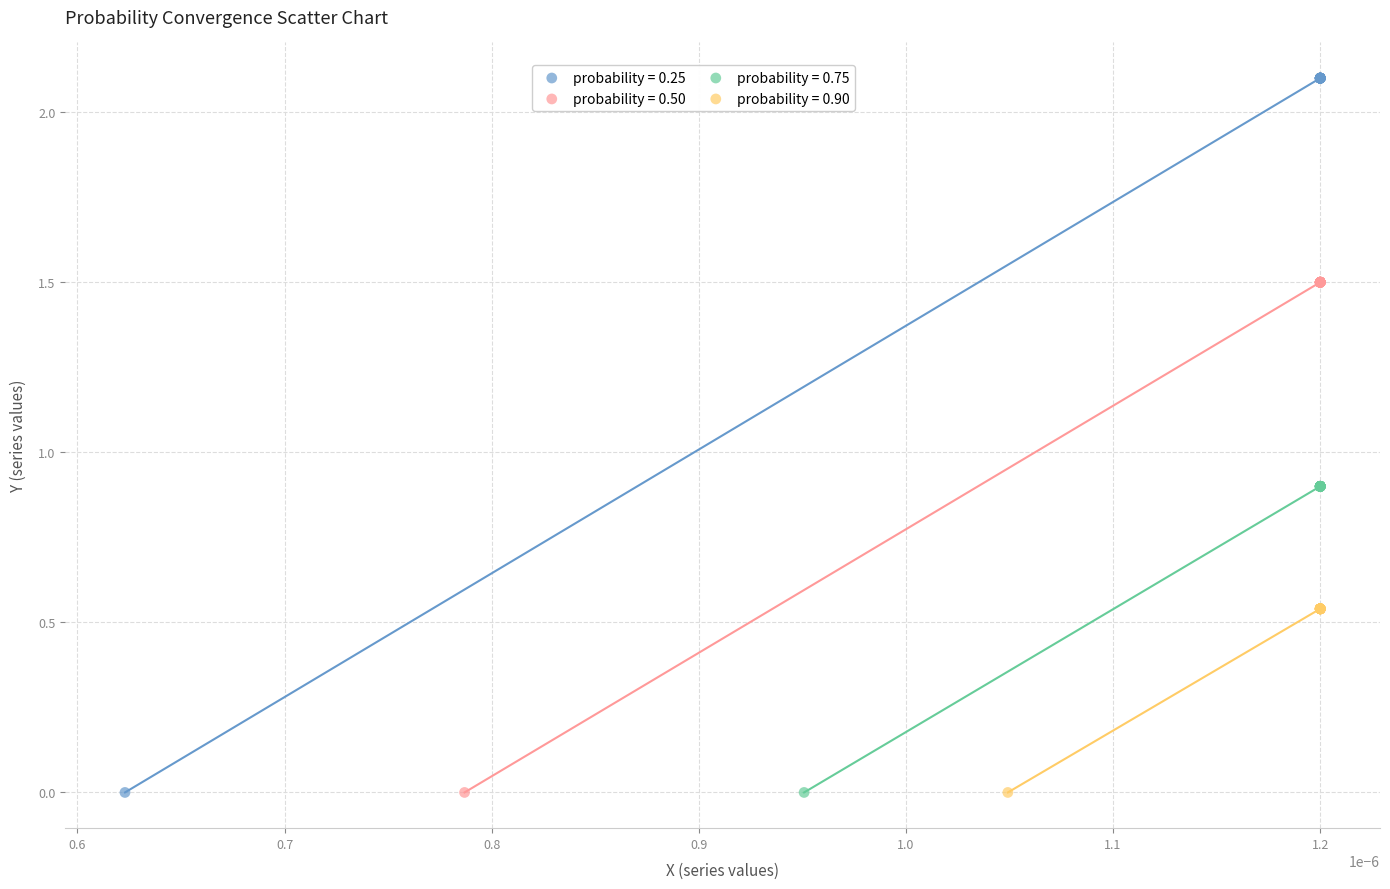

Which series has the largest Y range (max minus min)?

probability = 0.25